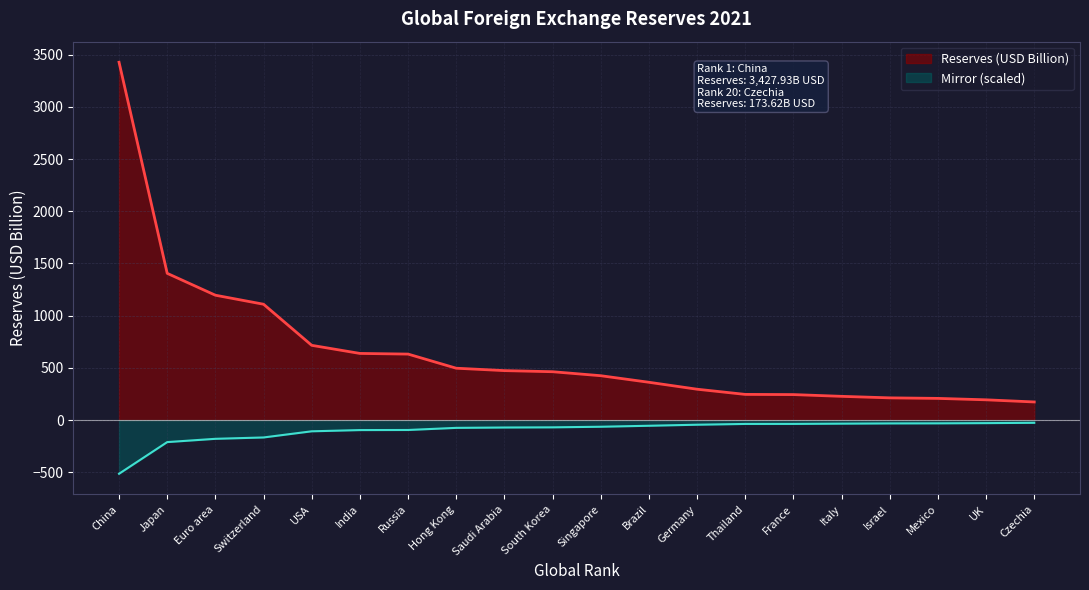

What is the difference between the maximum and minimum values in the Reserves (USD Billion) series?

3254.3